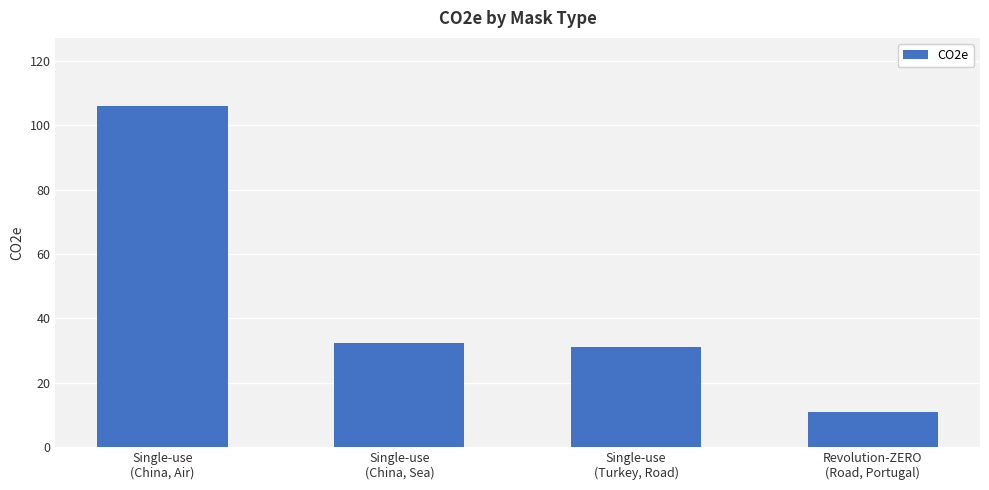

What is the value of the 2nd bar from the left?

32.2